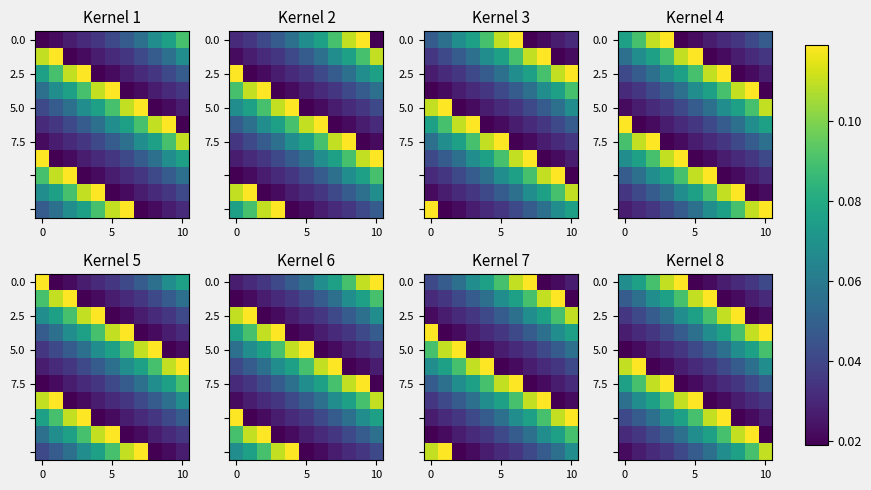

What is the difference between the highest and lowest values at 4?

0.1